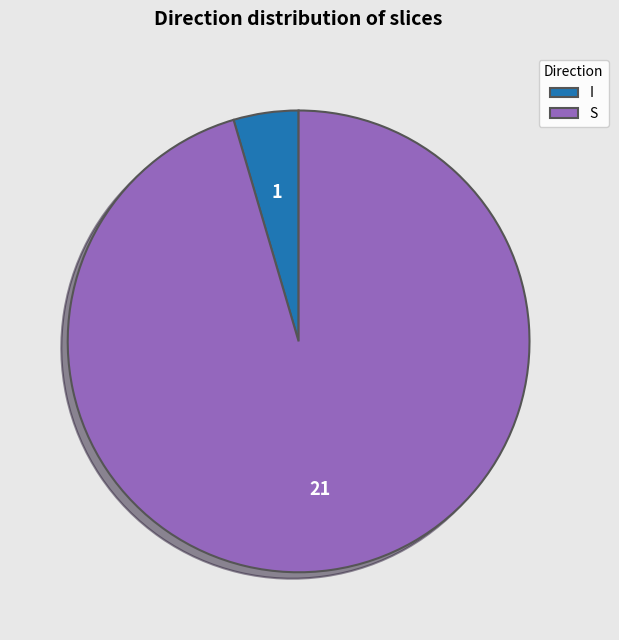

Is it true that S is 82% of the pie?

False